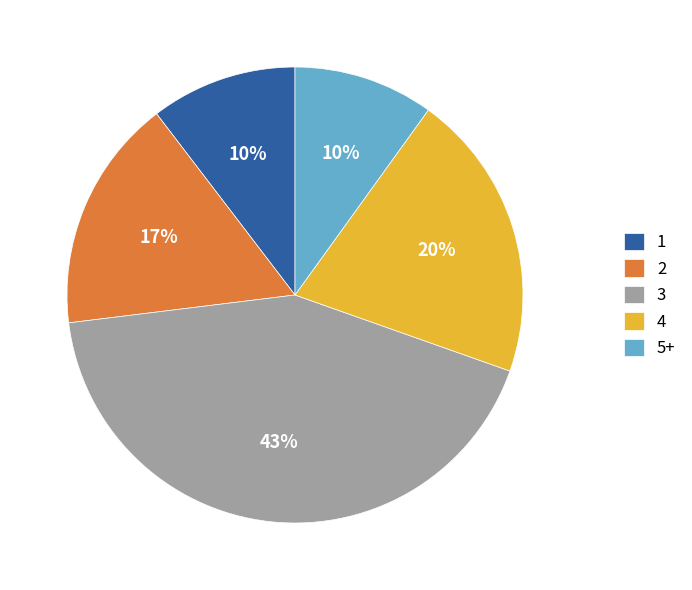

Do 1 and 4 together represent more than half of the pie?

No